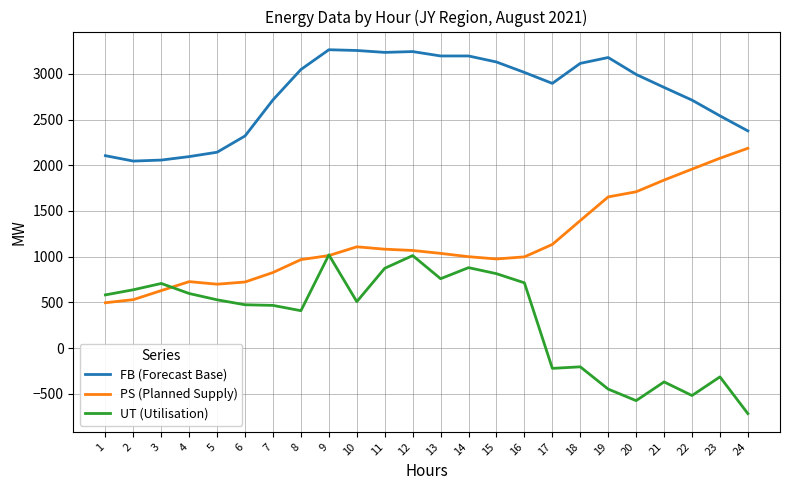

Is it true that PS (Planned Supply) equals 237 at 1?

False